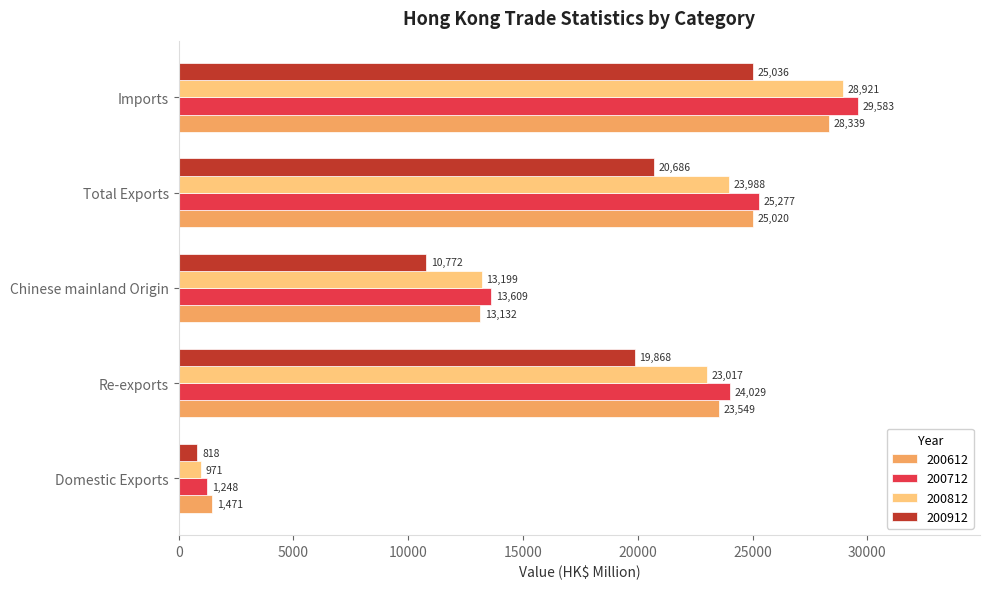

True or false: 200612 has a value of 23549.0 at Re-exports.

True